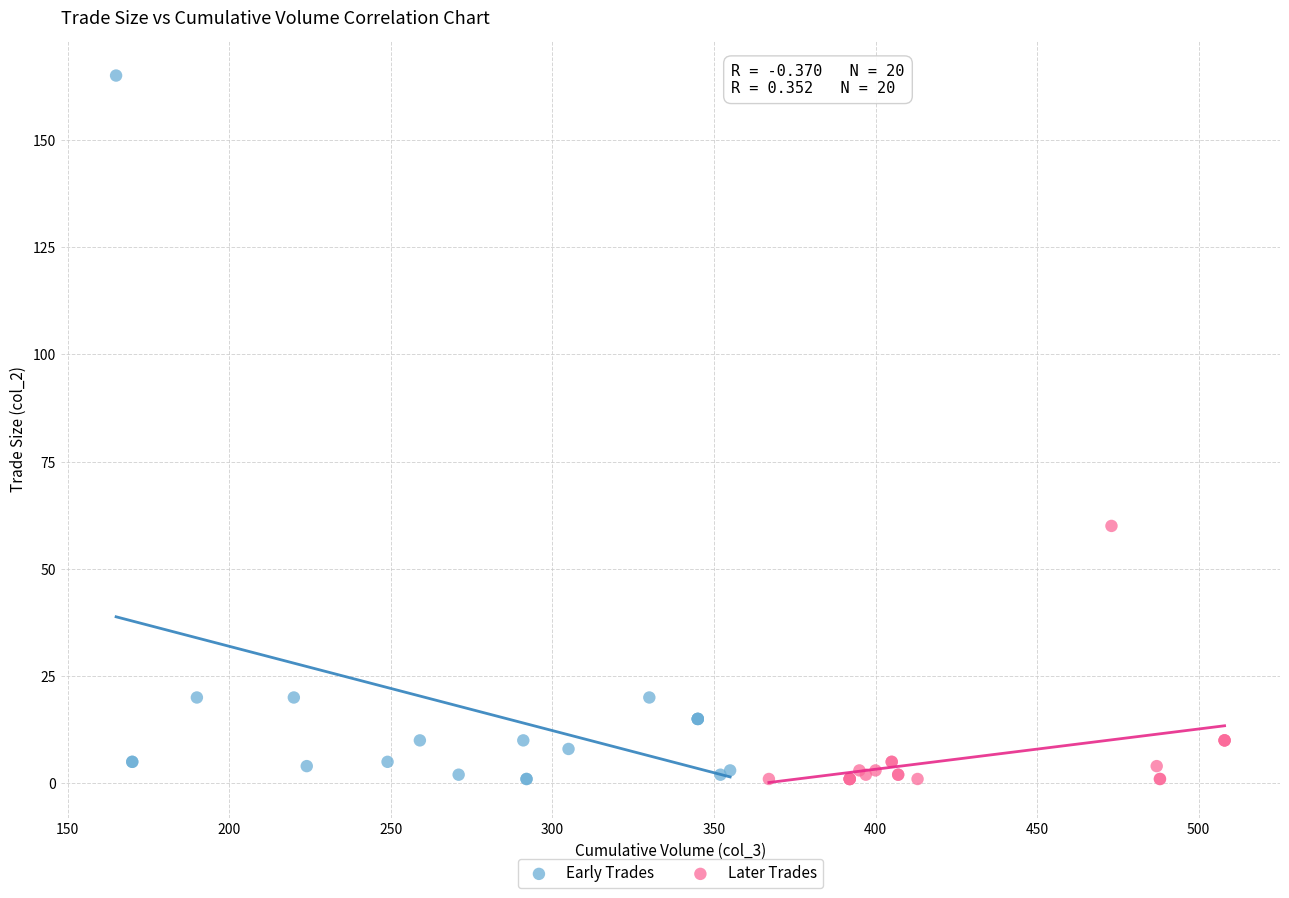

Which series has the largest Y range (max minus min)?

Early Trades